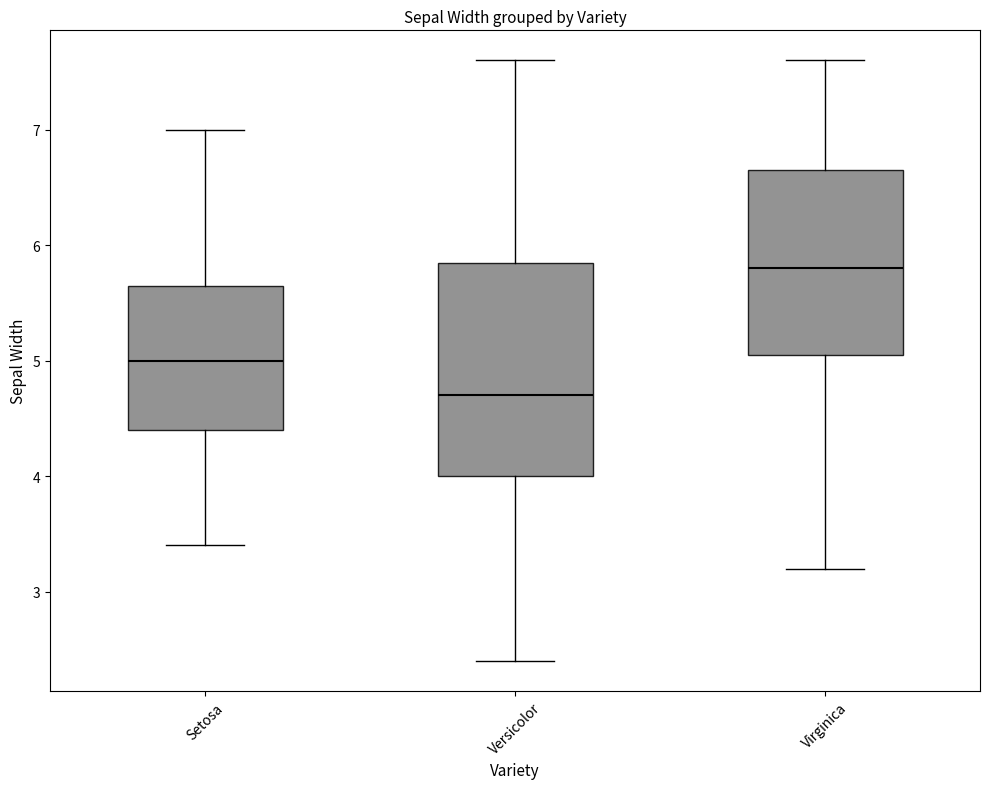

Which box has the lowest median line?

Versicolor